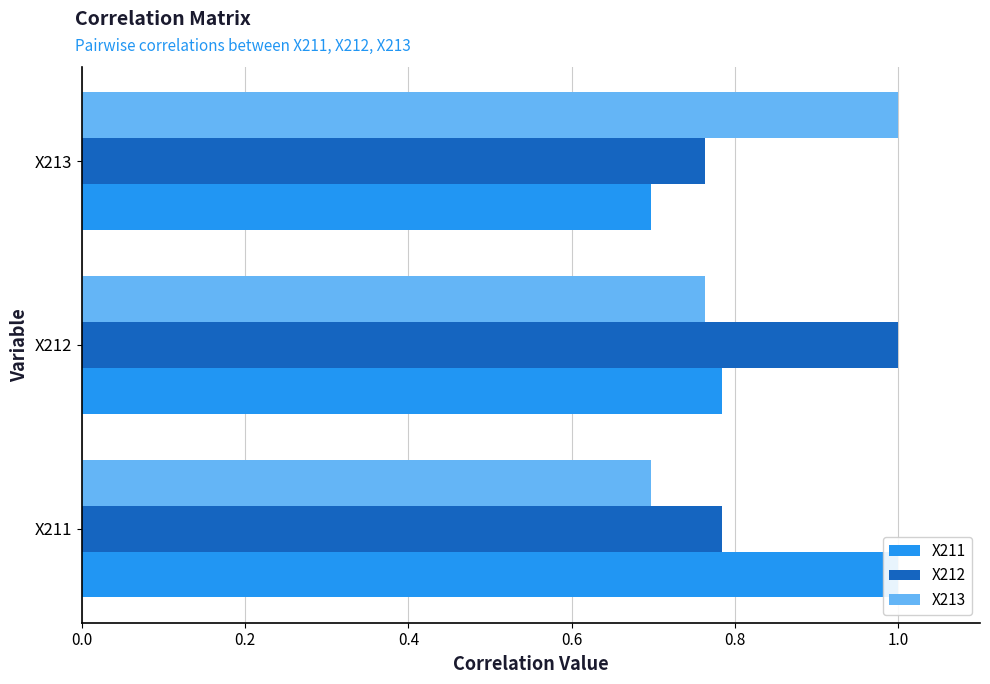

Reading left to right, list all the values displayed in this chart.

X211: 1.0	0.8	0.7
X212: 0.8	1.0	0.8
X213: 0.7	0.8	1.0